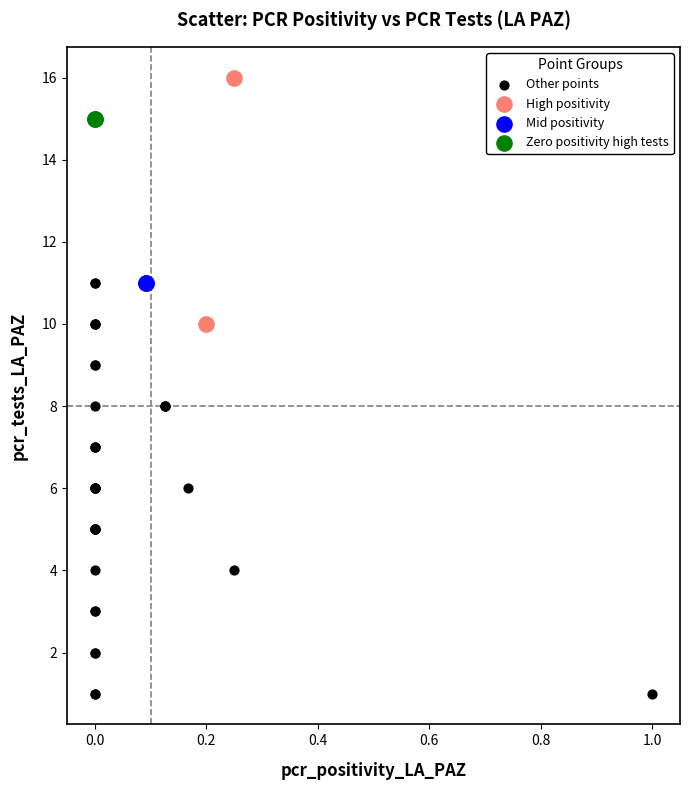

What are all the series names shown in the legend?

Other points, High positivity, Mid positivity, Zero positivity high tests